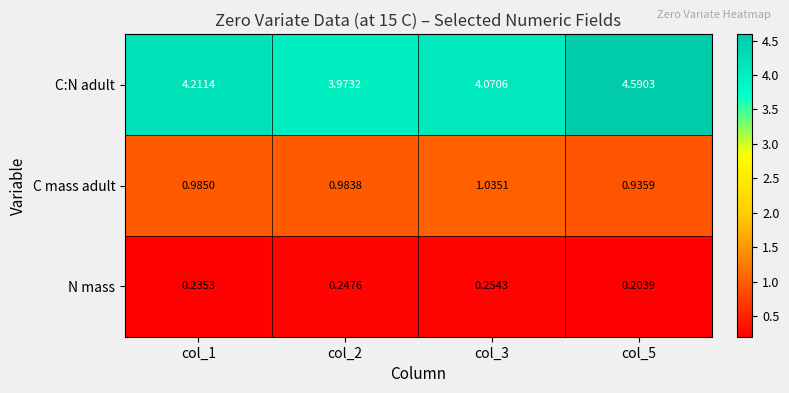

List the series in order of their peak value, highest first.

C:N adult, C mass adult, N mass